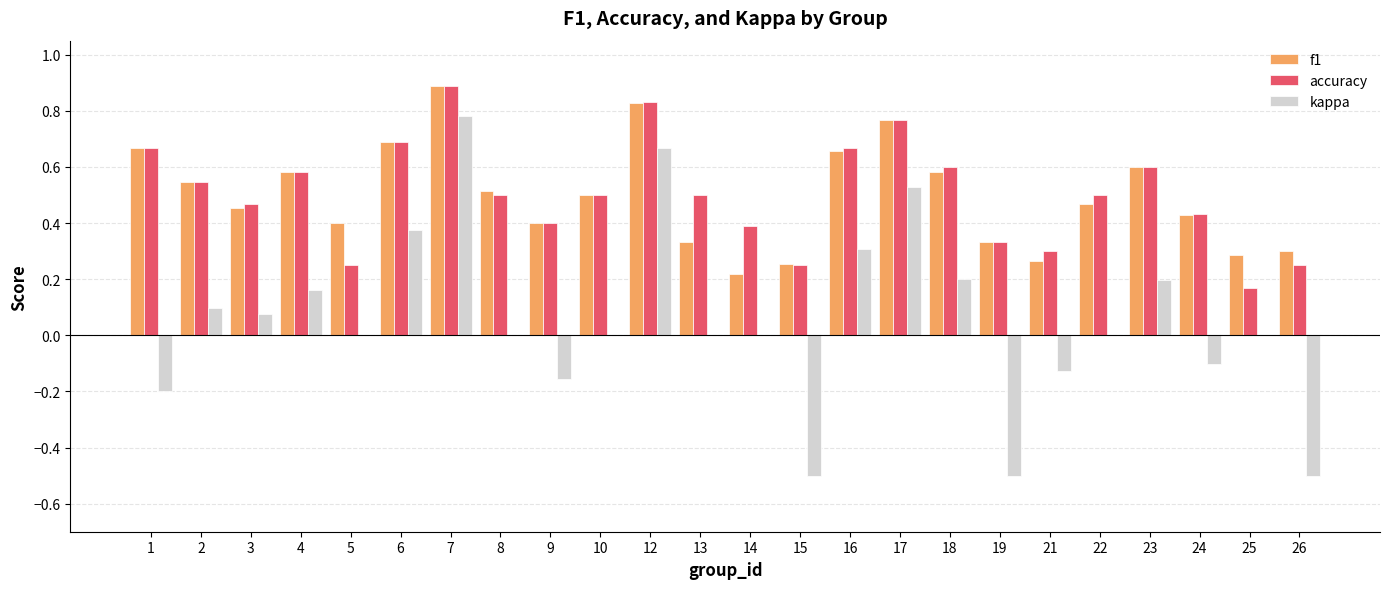

What is the greatest value displayed?

0.9